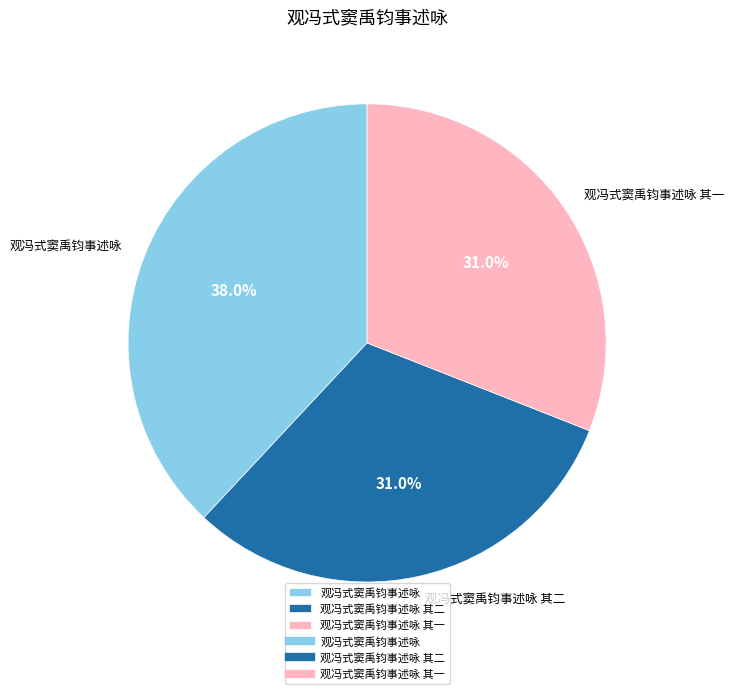

How many segments does this pie chart have?

3